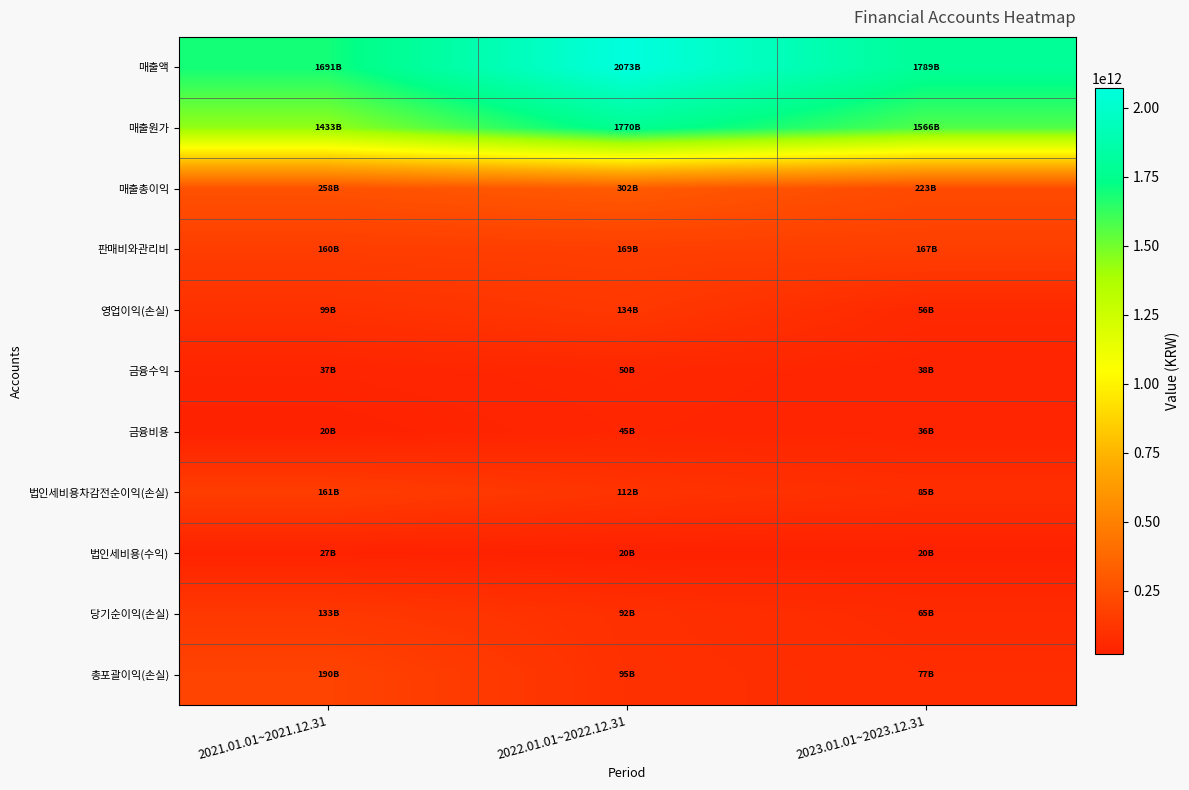

Which has a higher value, 2023.01.01~2023.12.31 or 2021.01.01~2021.12.31?

2023.01.01~2023.12.31